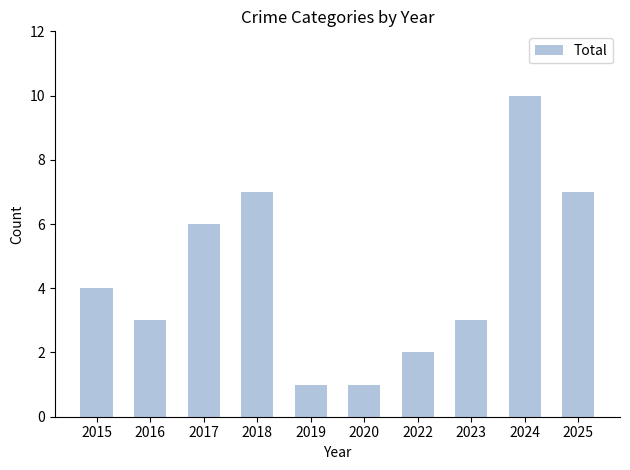

True or false: the data shows 1 at 2020.

True